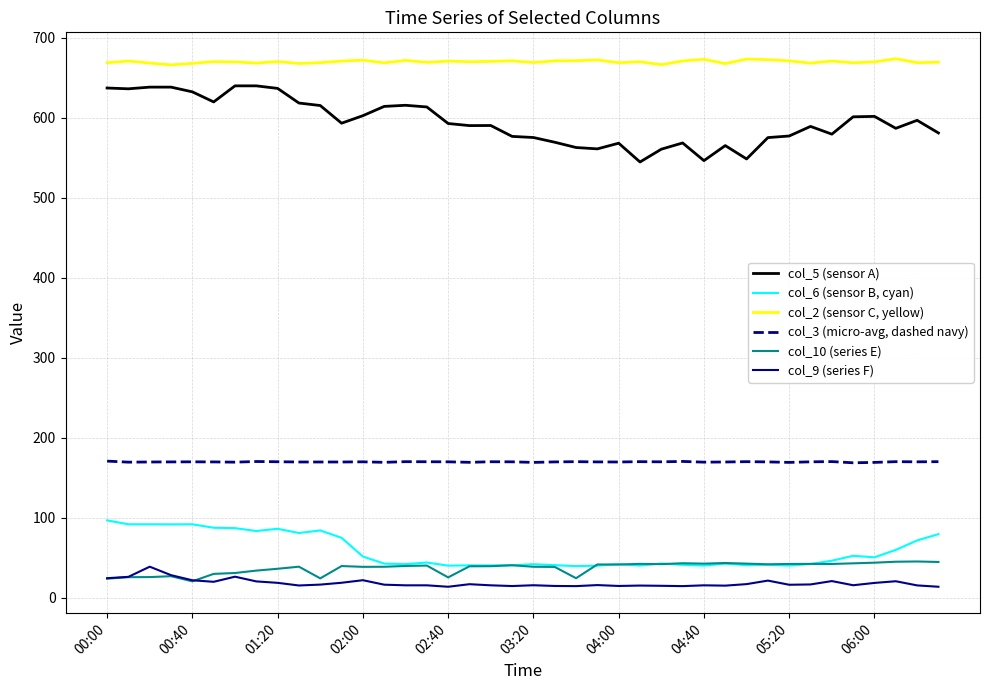

True or false: col_2 (sensor C, yellow) and col_9 (series F) intersect in this chart.

False